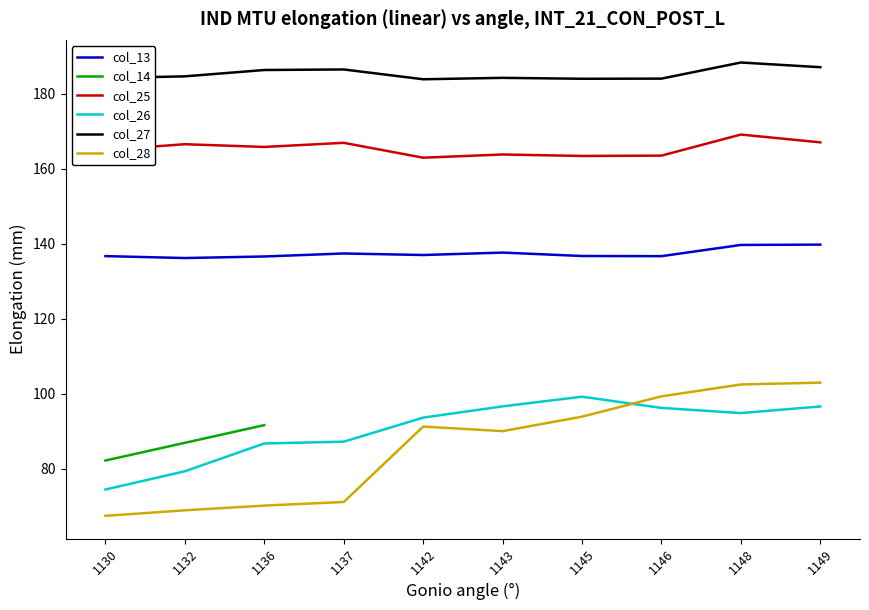

True or false: col_25 and col_13 cross at least once.

False